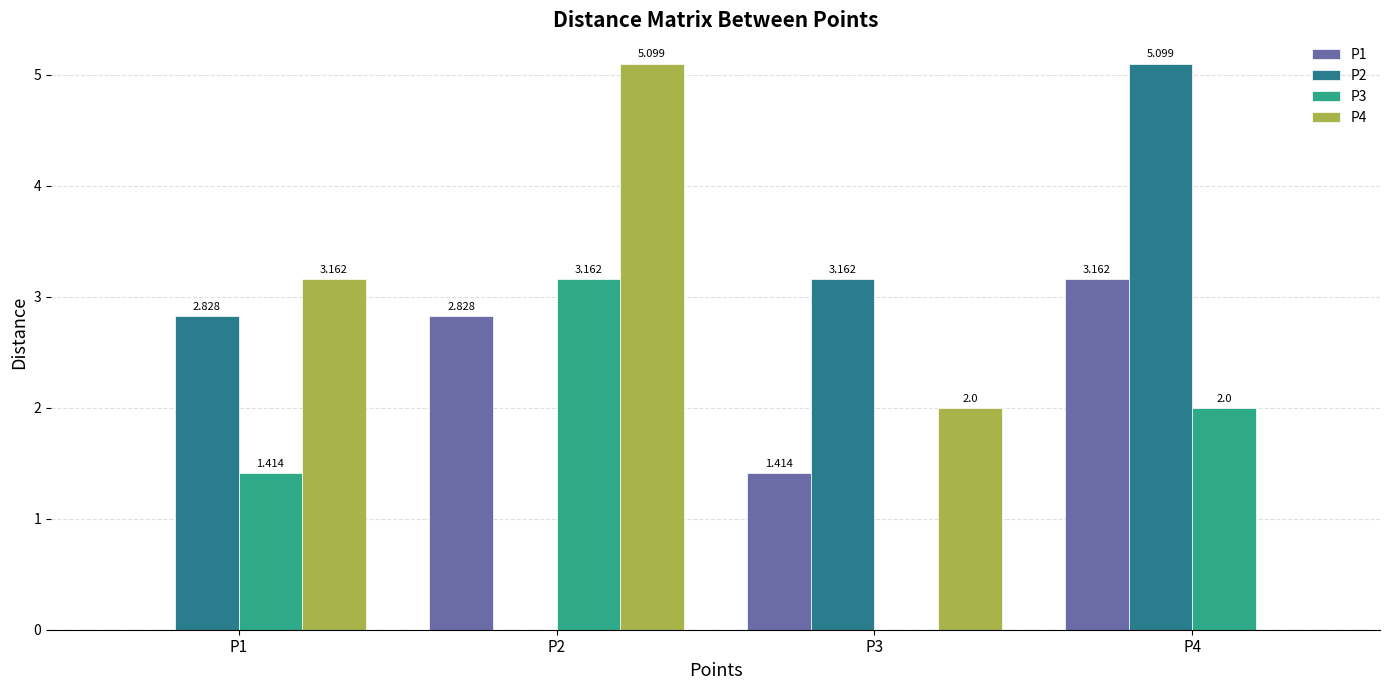

Rank the series by their average value, from lowest to highest.

P3, P1, P4, P2